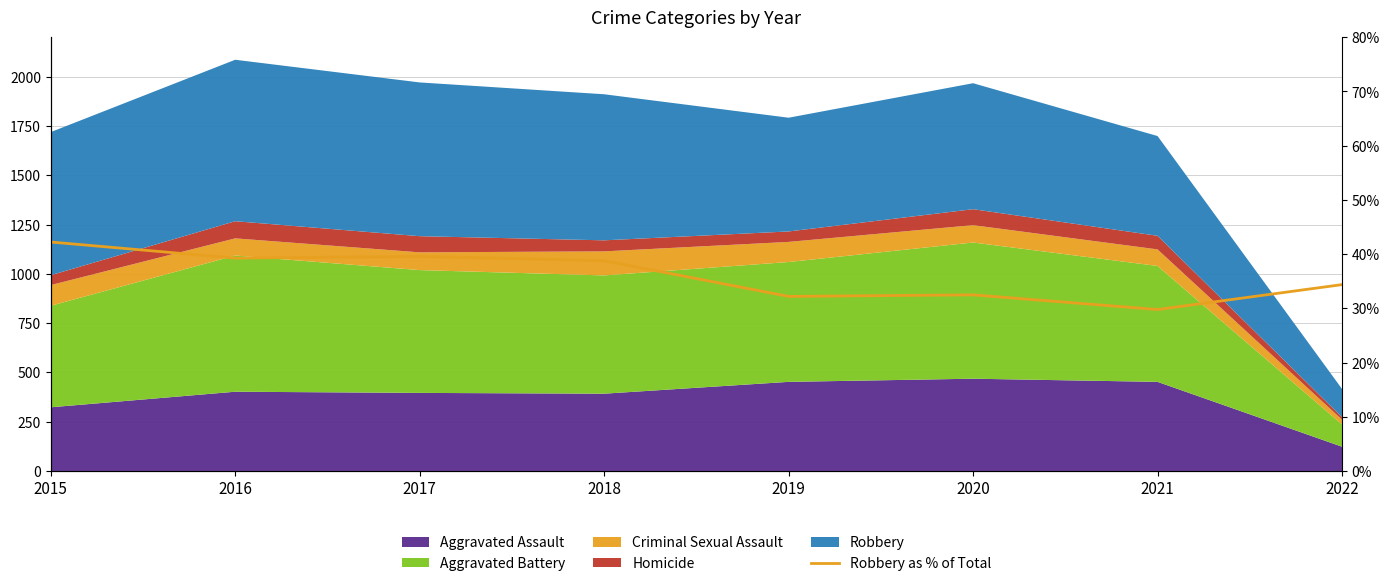

What is the difference between the values at 2020 and 2017?

0.1